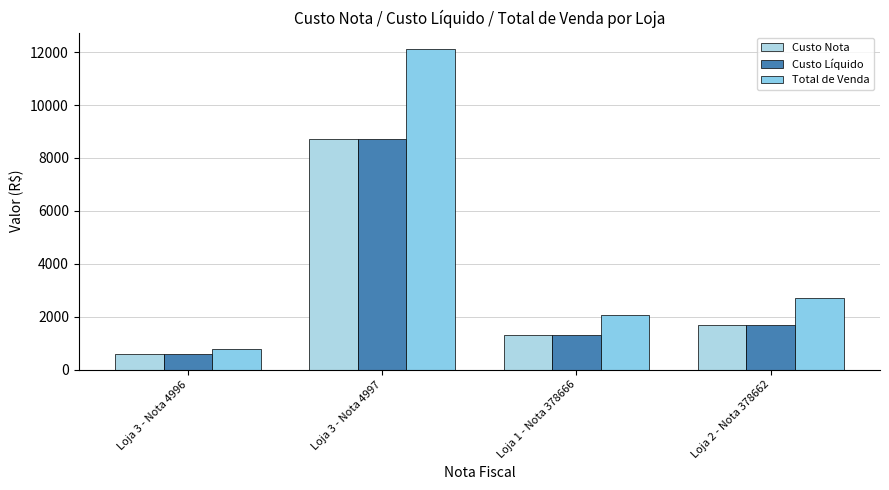

At how many categories does at least one series exceed 9005?

1